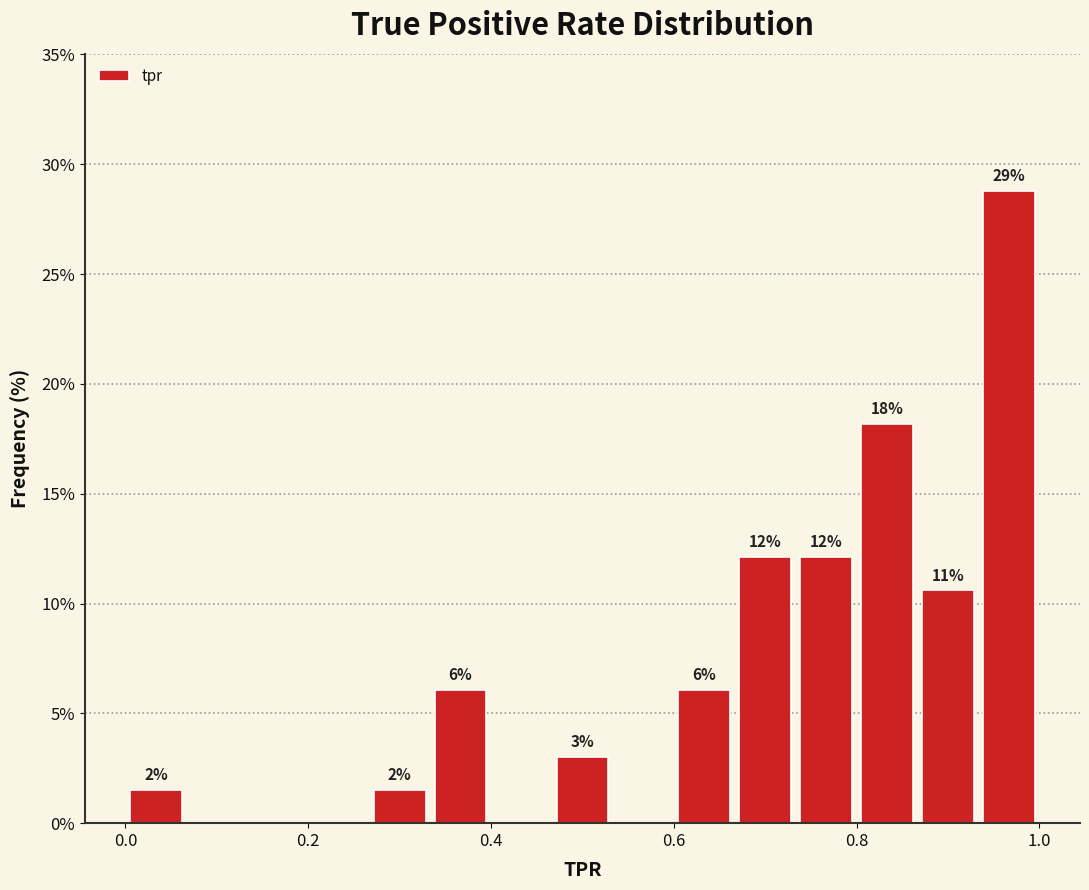

Around what value on the x-axis is the tallest bar? Give the approximate position of its centre, as read against the axis.

0.96